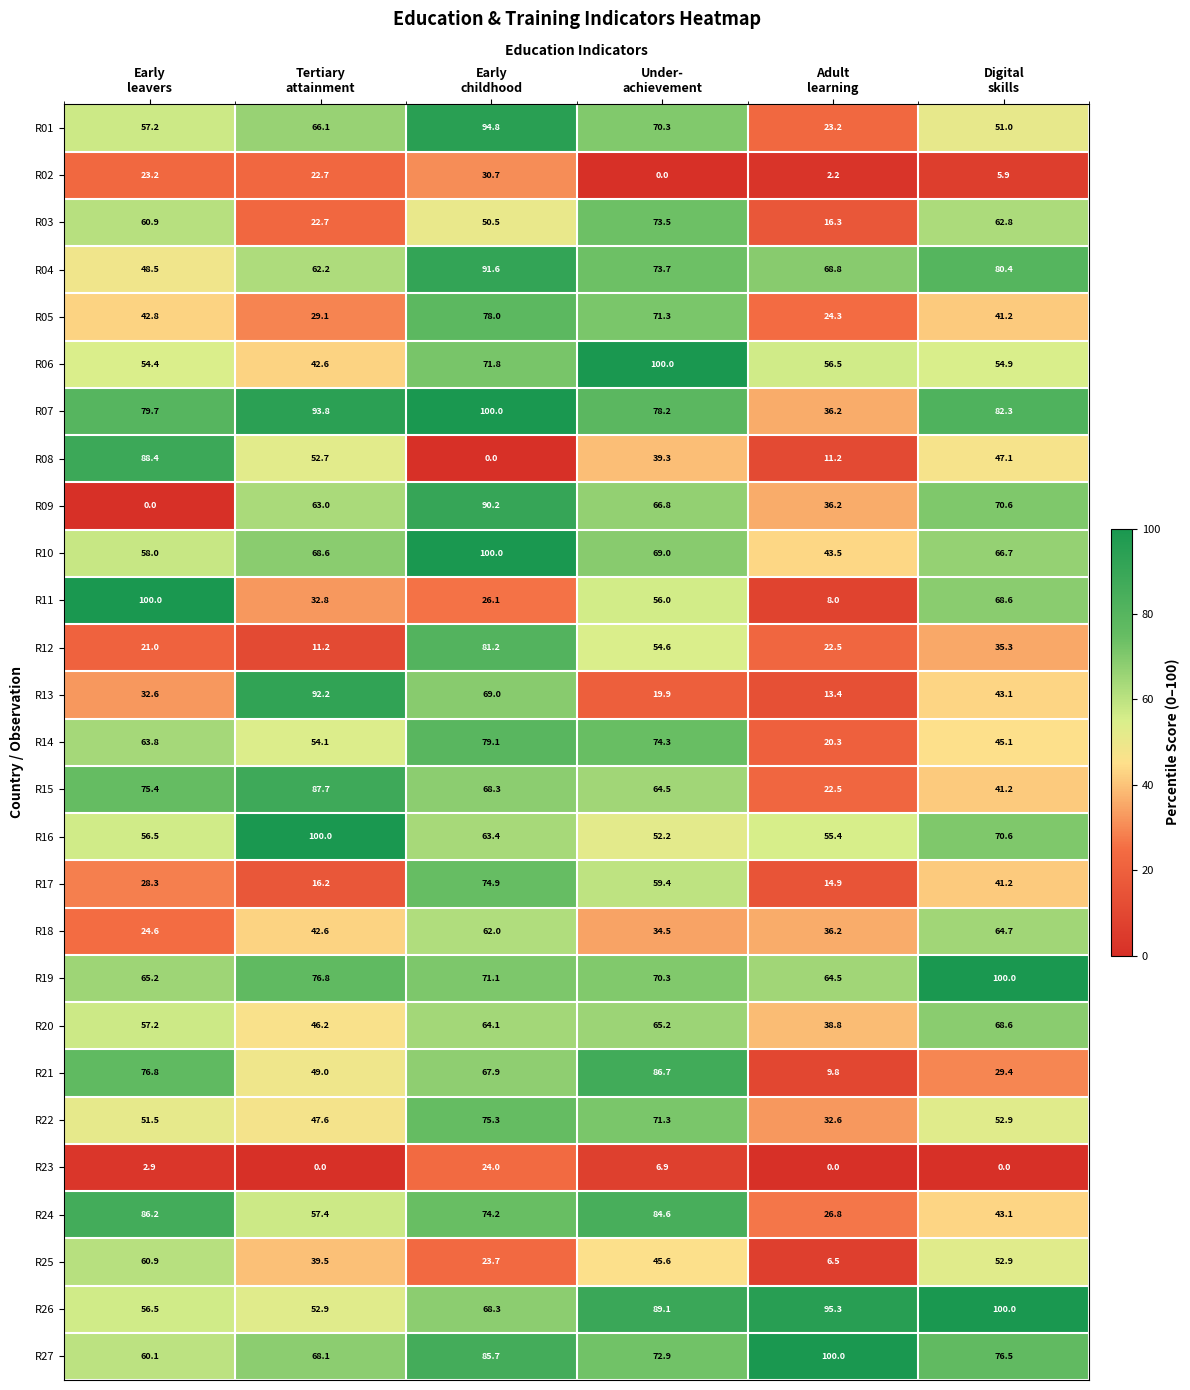

What is the greatest value displayed?

100.0